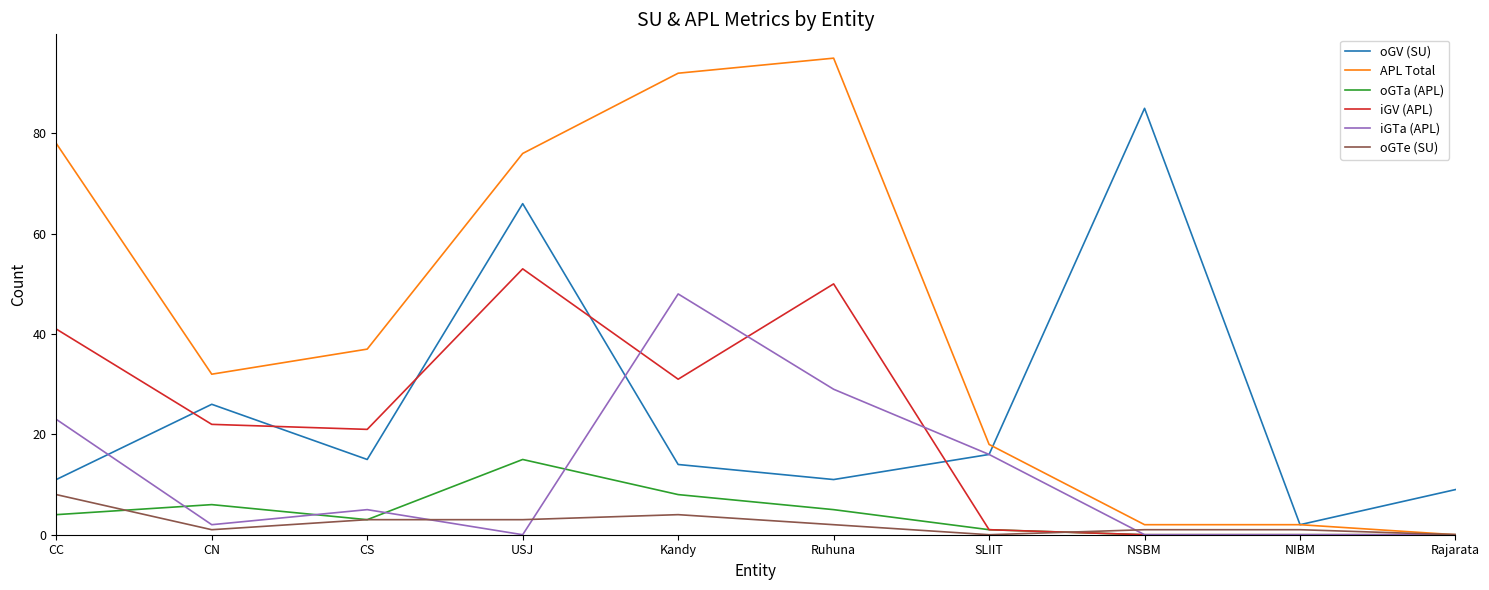

What is the difference between the highest and lowest values at CS?

34